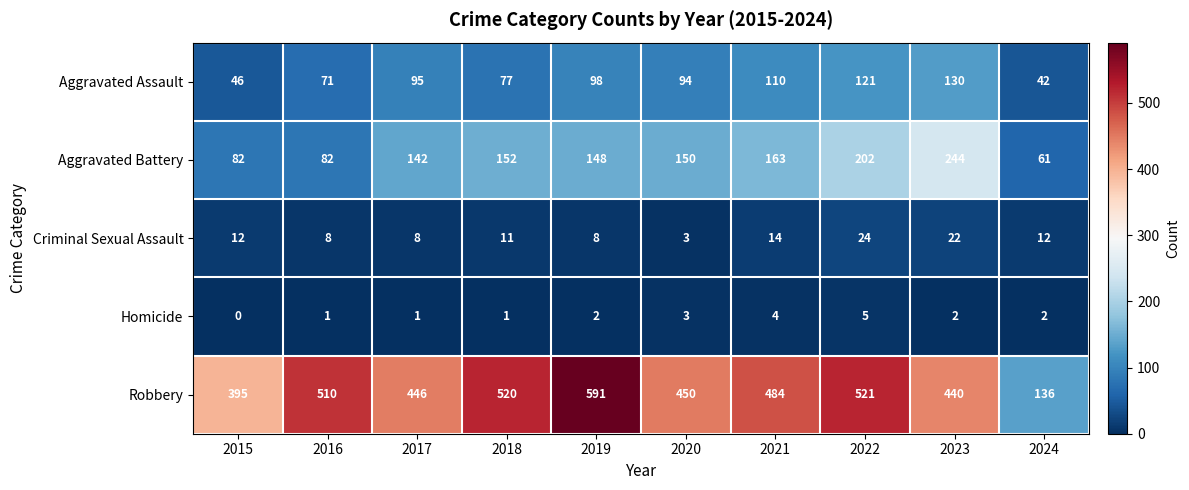

Rank the series by their maximum value, from lowest to highest.

Homicide, Criminal Sexual Assault, Aggravated Assault, Aggravated Battery, Robbery